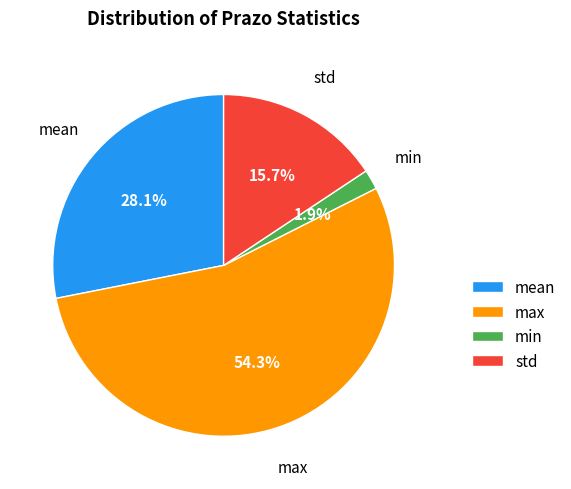

Is there a majority slice in this chart?

Yes